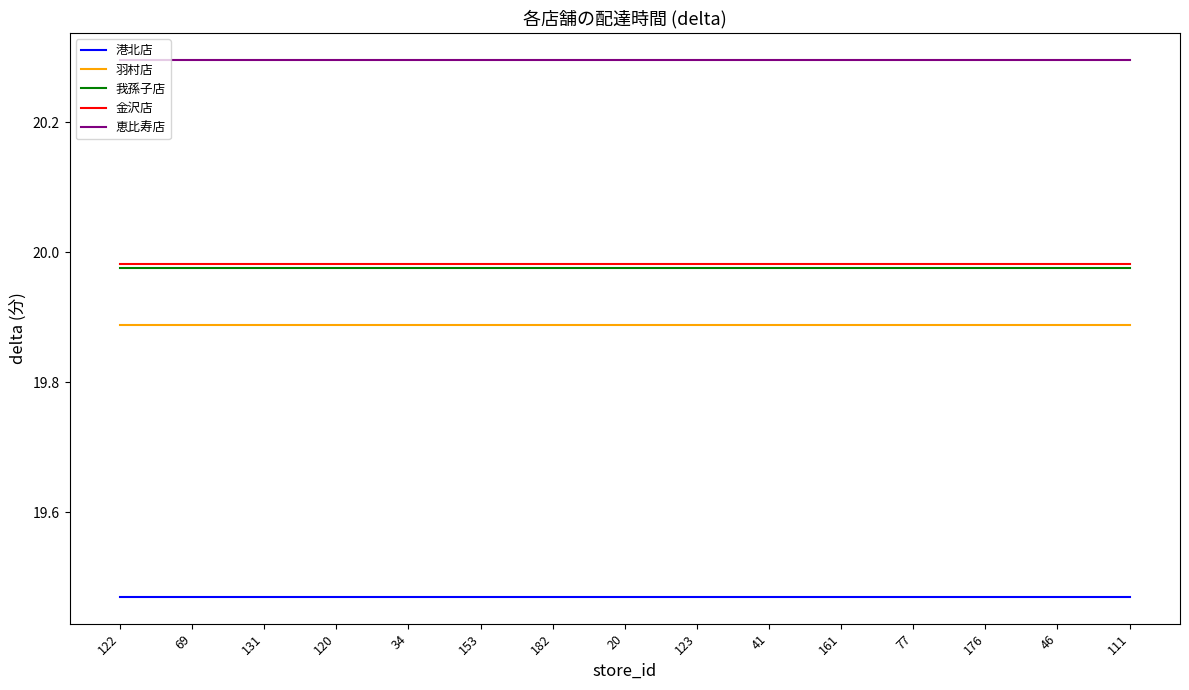

What is the spread (max minus min) of values at 153?

0.8